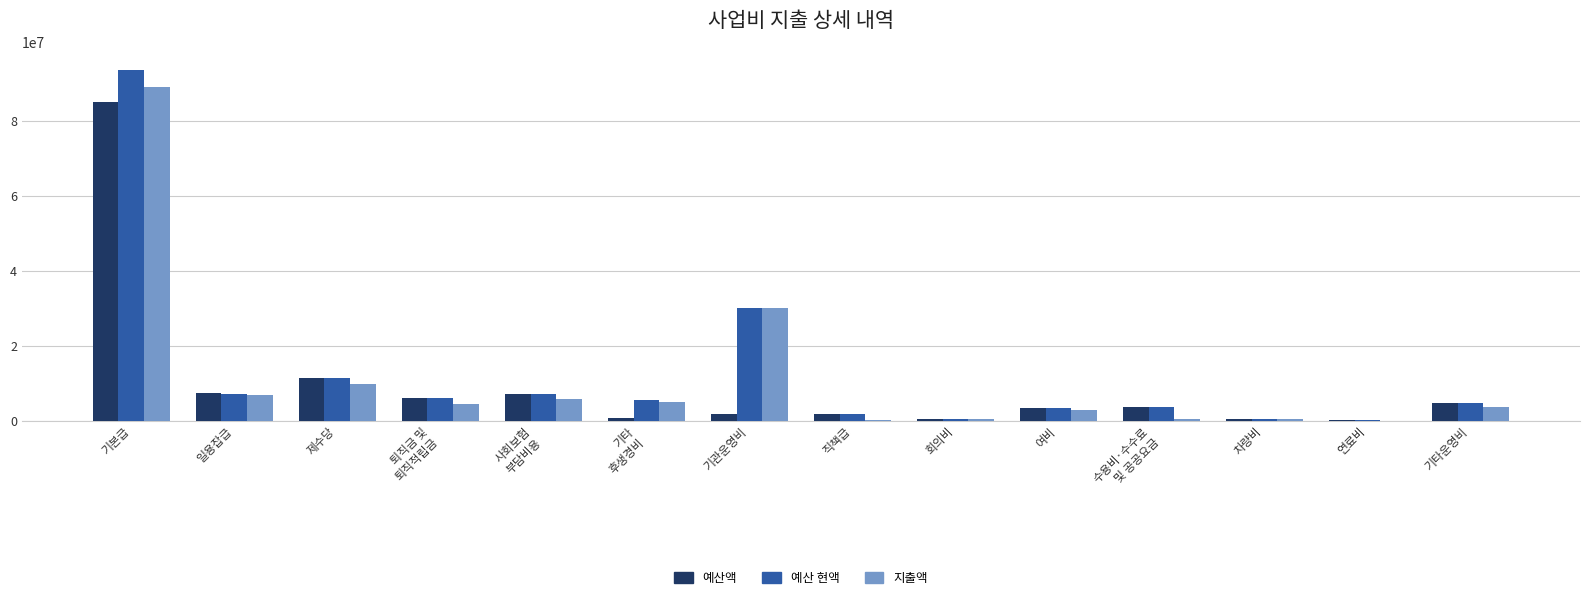

Where is 예산 현액 nearest to the value 46950000?

기관운영비